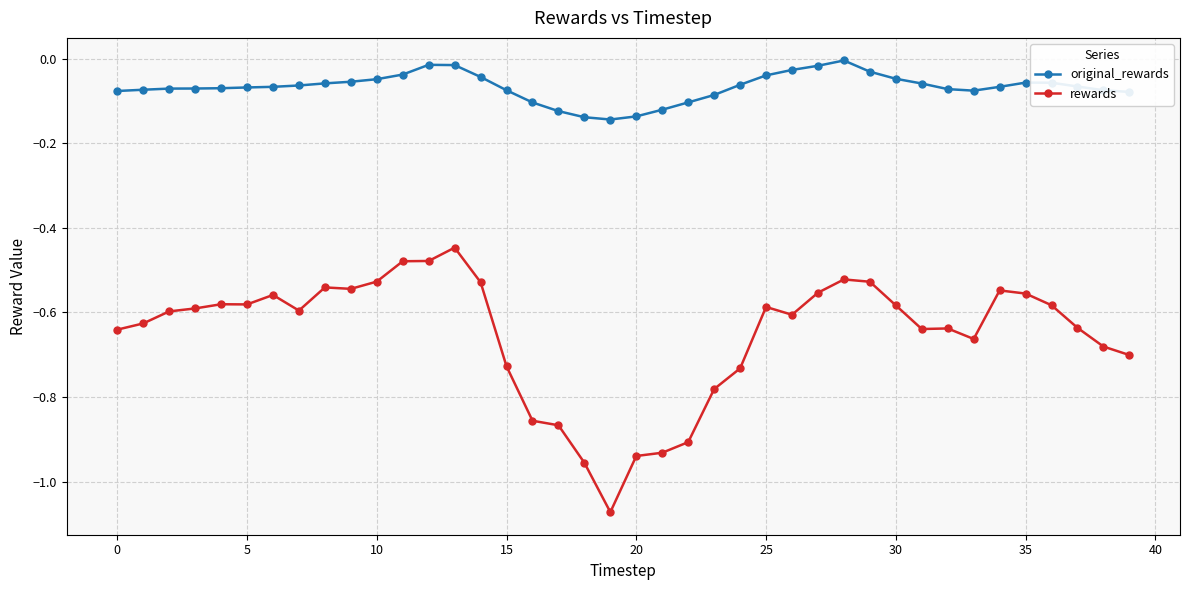

How many distinct data groups are displayed?

2